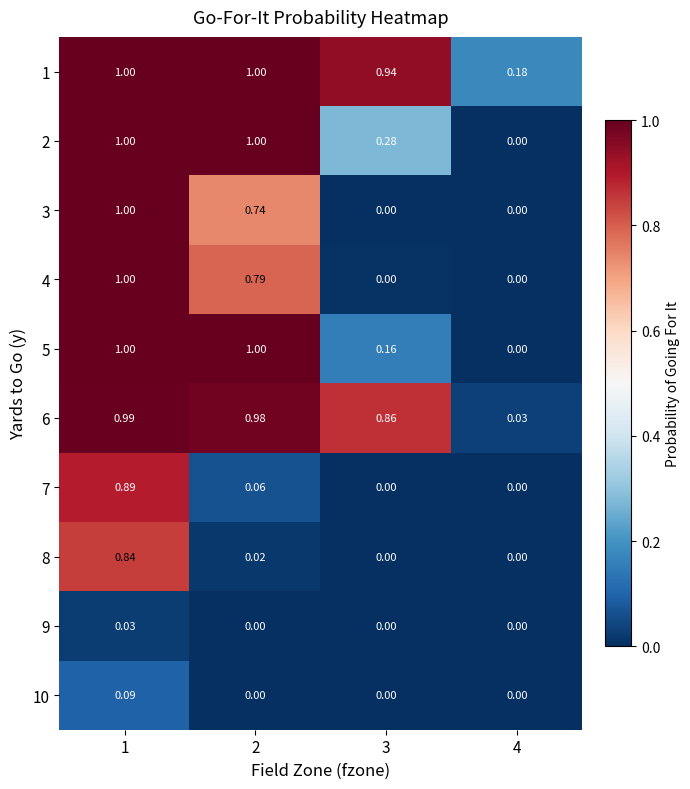

Is the value of 10 at 1 greater than the value of 2 at 4?

Yes